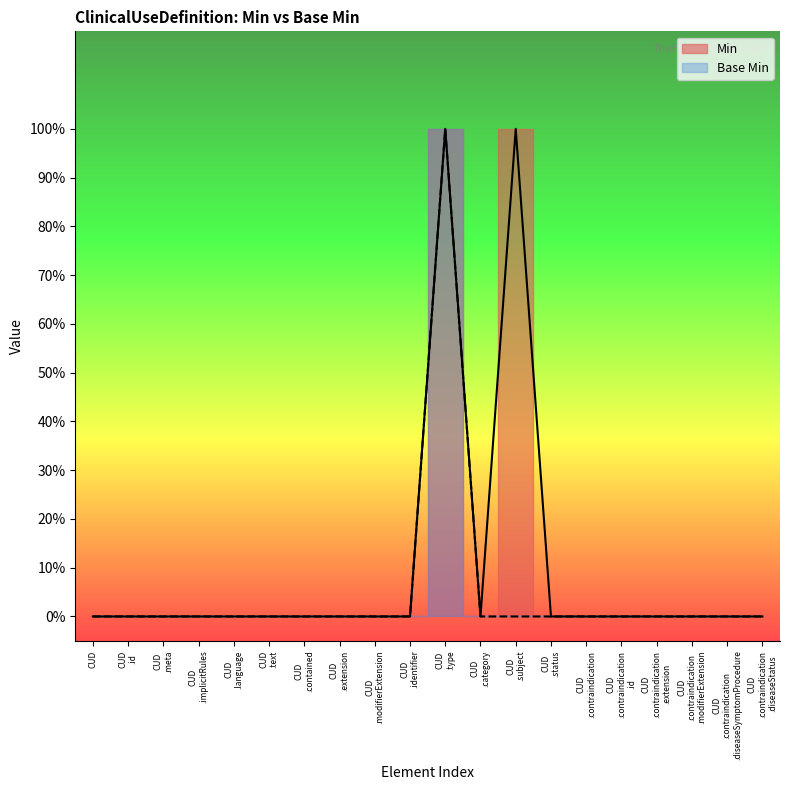

Rank the categories by Base Min value from lowest to highest.

CUD, CUD .id, CUD .meta, CUD .implicitRules, CUD .language, CUD .text, CUD .contained, CUD .extension, CUD .modifierExtension, CUD .identifier, CUD .category, CUD .subject, CUD .status, CUD .contraindication, CUD .contraindication .id, CUD .contraindication .extension, CUD .contraindication .modifierExtension, CUD .contraindication .diseaseSymptomProcedure, CUD .contraindication .diseaseStatus, CUD .type